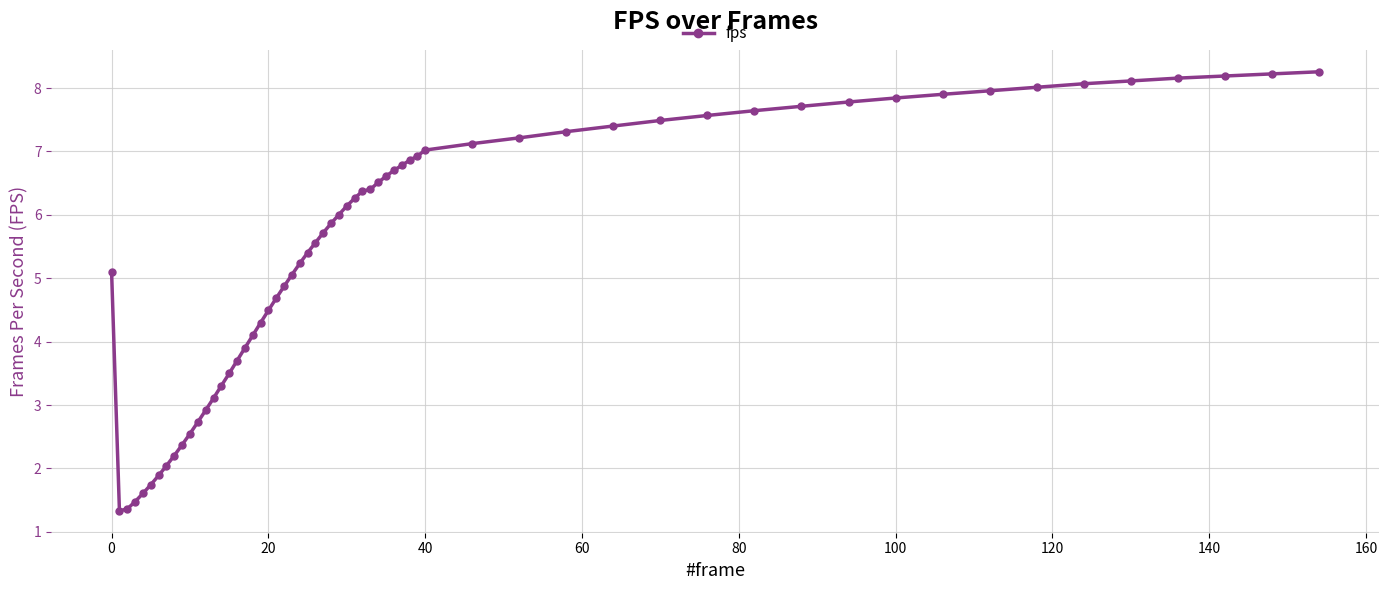

What is the minimum value shown in the chart?

1.3